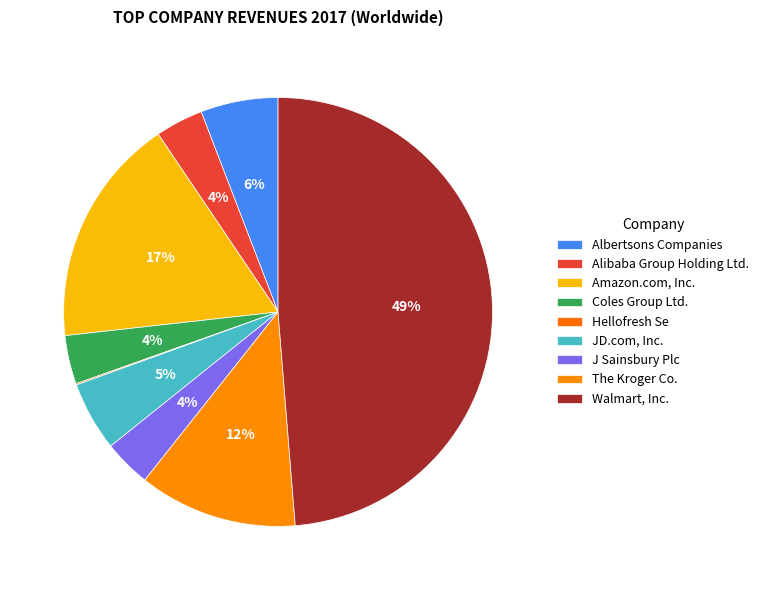

Which slice is the largest?

Walmart, Inc.